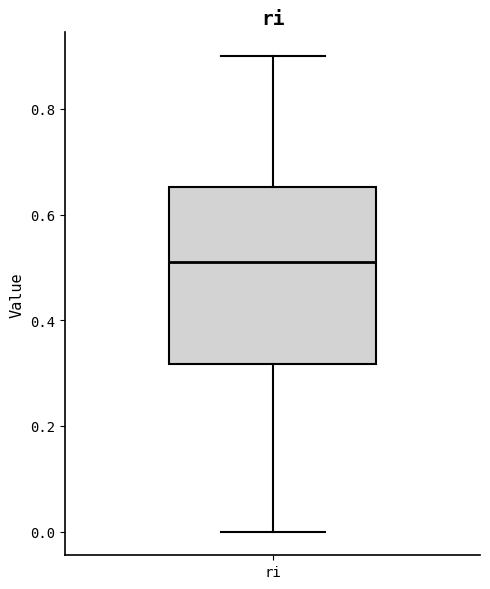

Transcribe this box plot: give where the median line is, the range the box spans, and where the two whiskers end, as read against the y-axis. The values are not printed on the chart, so give them approximately, as read against the axis.

median 0.52, box 0.32 to 0.66, whiskers 0.00 to 0.90